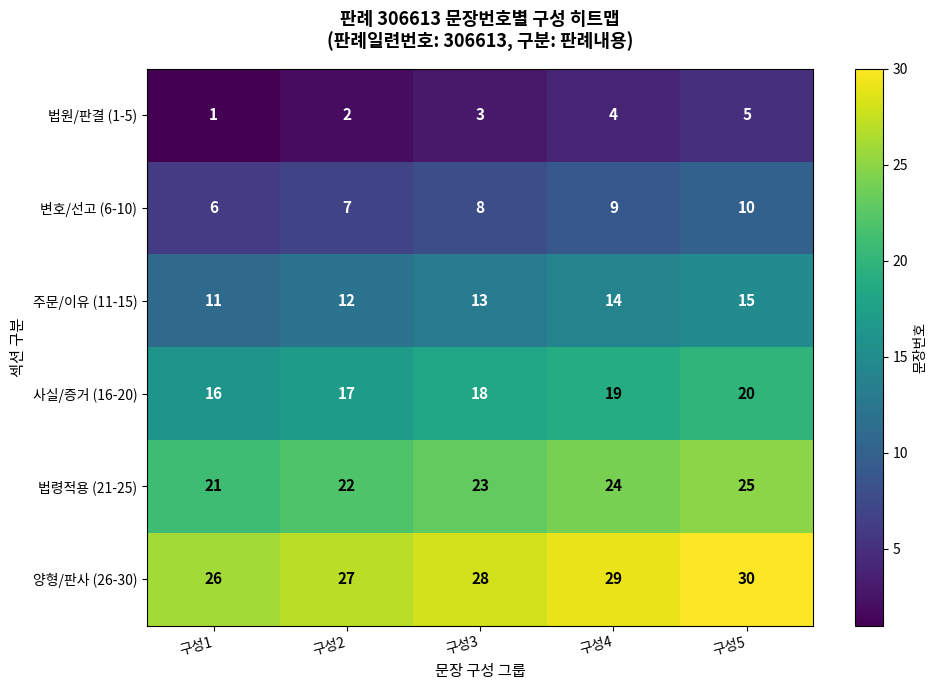

What is the difference between the highest and lowest values at 구성3?

25